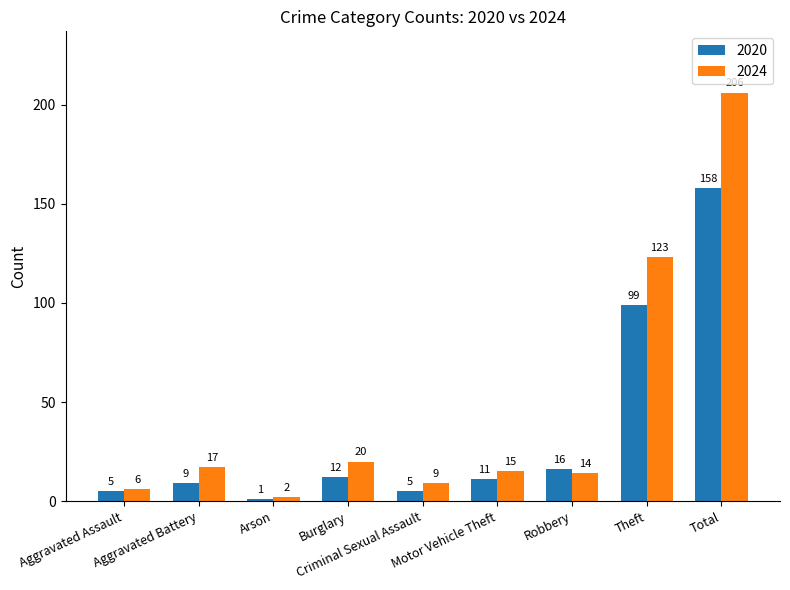

At how many categories does at least one series exceed 173?

1